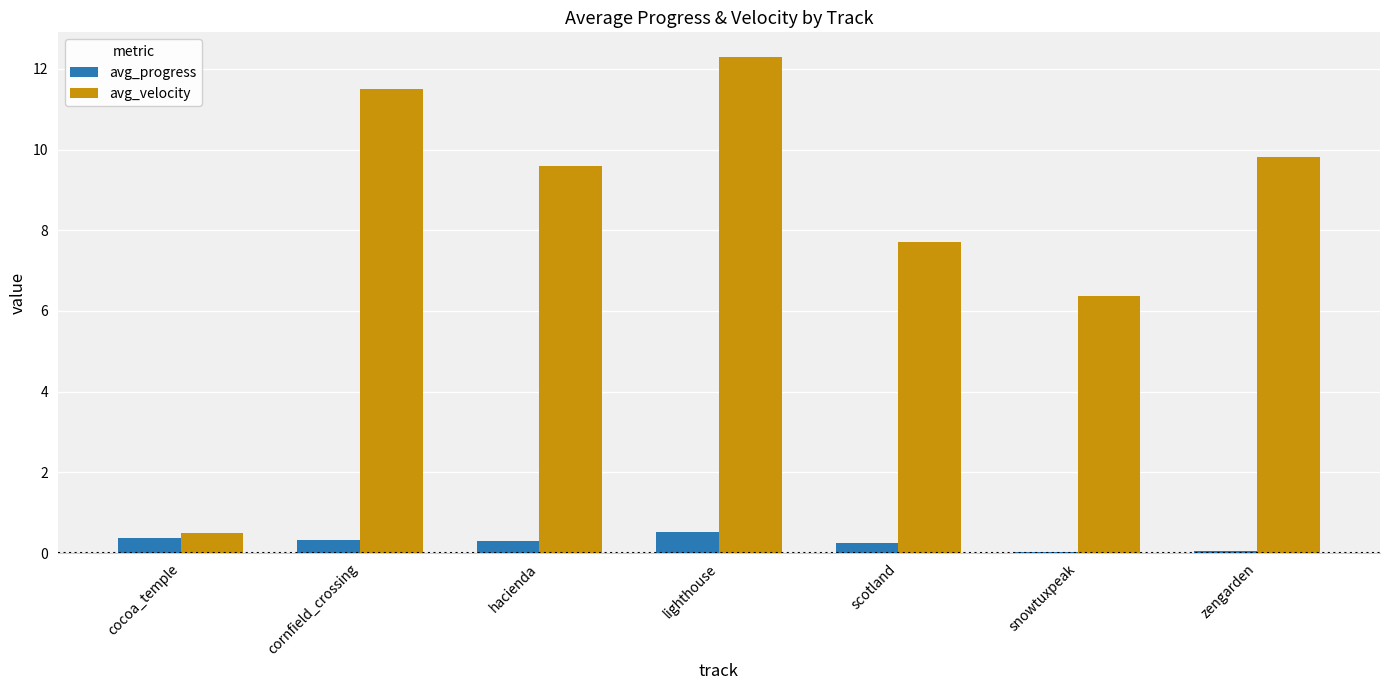

What is the total value across all series at hacienda?

9.9